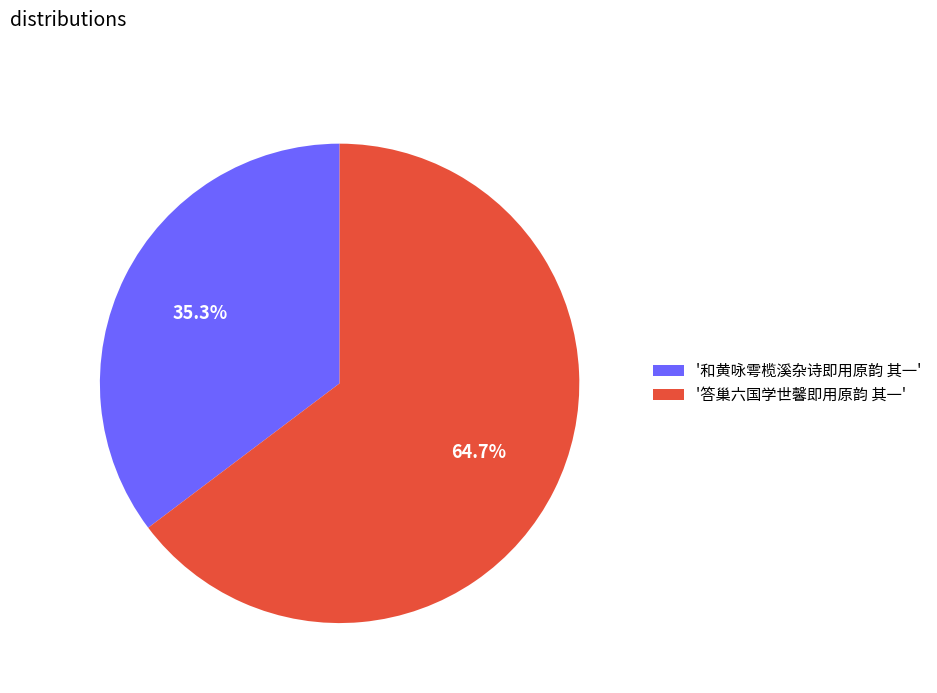

Which category has the smallest portion of the pie?

'和黄咏雩榄溪杂诗即用原韵 其一'